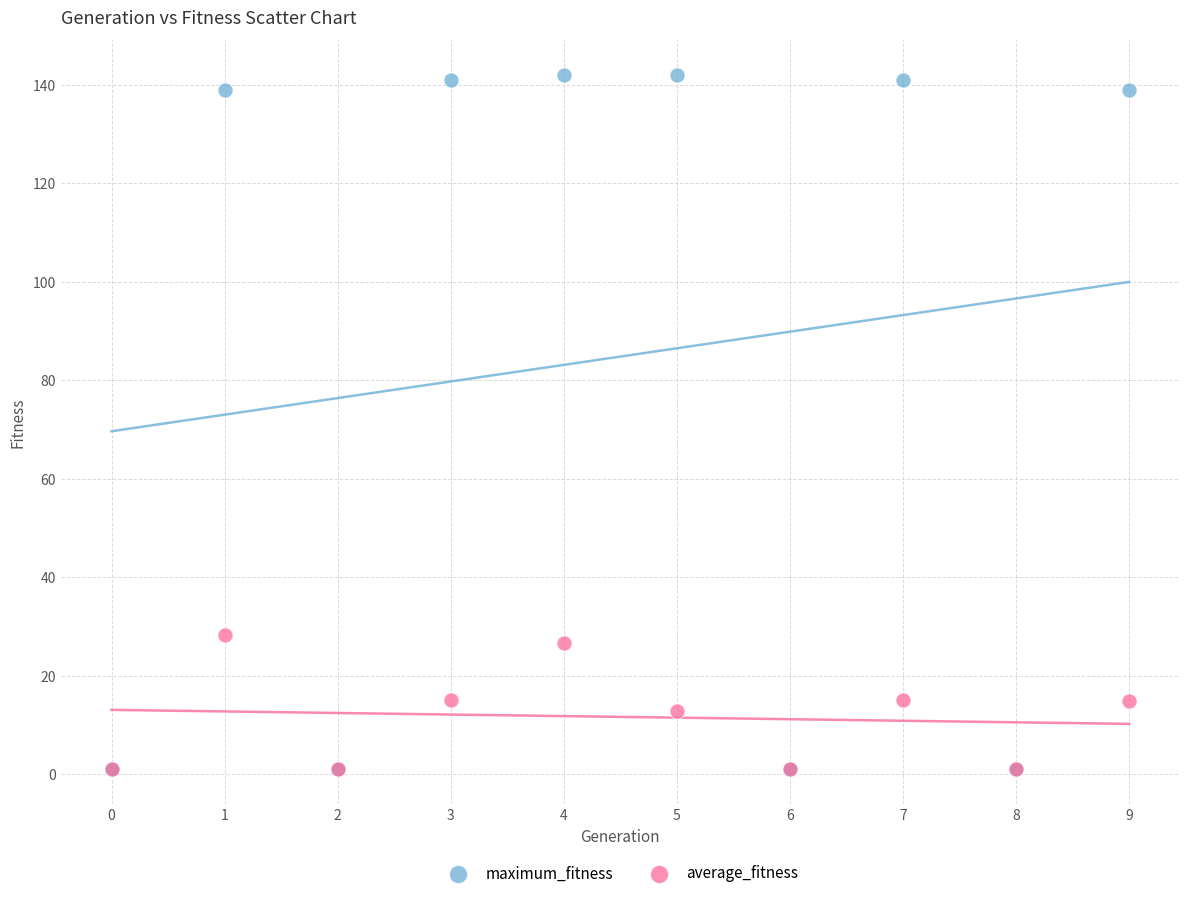

Across all series, what Y value is closest to 71?

28.2